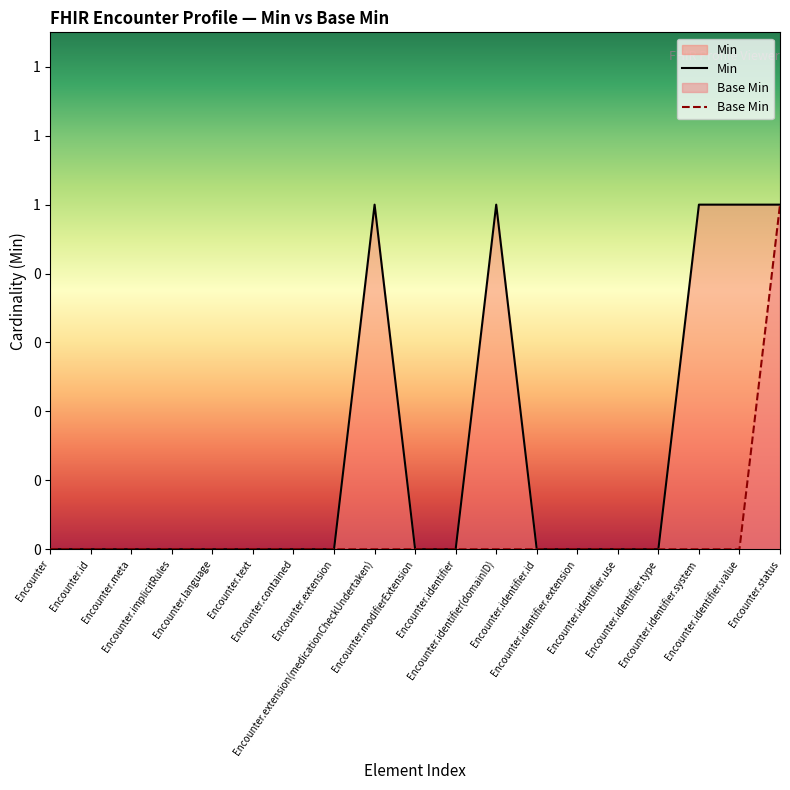

How many lines are shown in the chart?

2